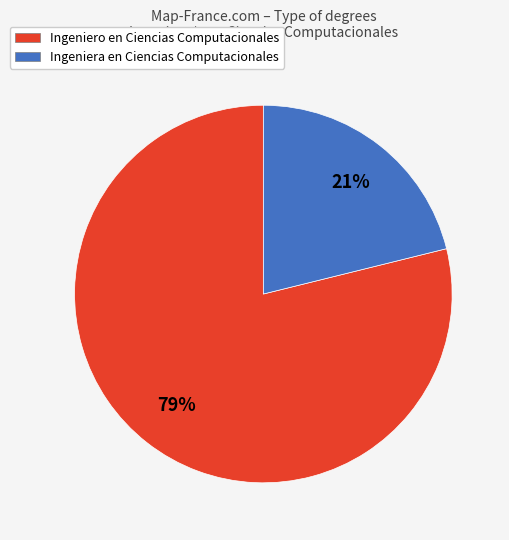

Which slice represents more than half of the pie?

Ingeniero en Ciencias Computacionales